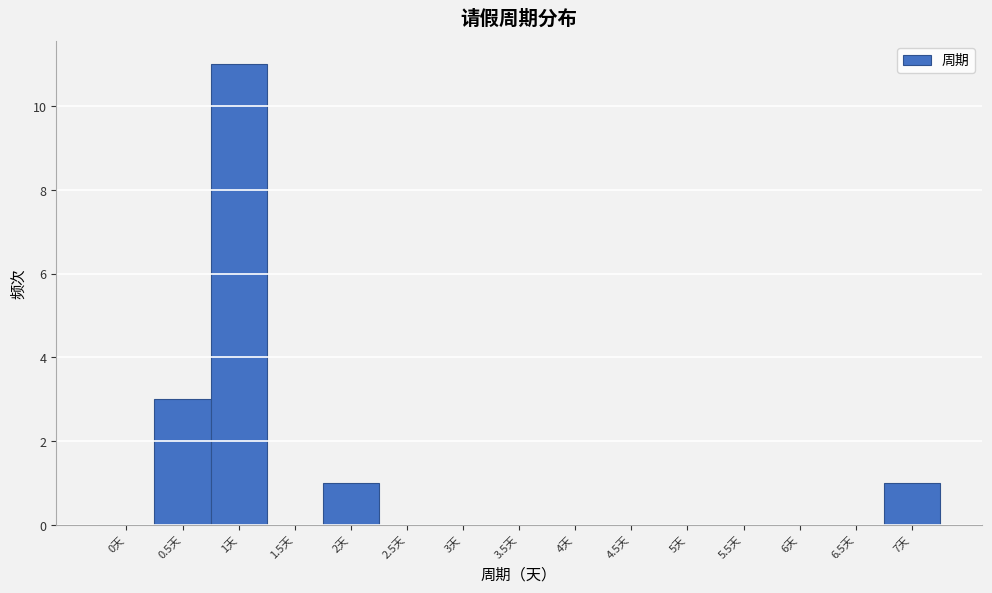

Reading right to left, transcribe all the data shown in this chart.

7天=1	6.5天=0	6天=0	5.5天=0	5天=0	4.5天=0	4天=0	3.5天=0	3天=0	2.5天=0	2天=1	1.5天=0	1天=11	0.5天=3	0天=0